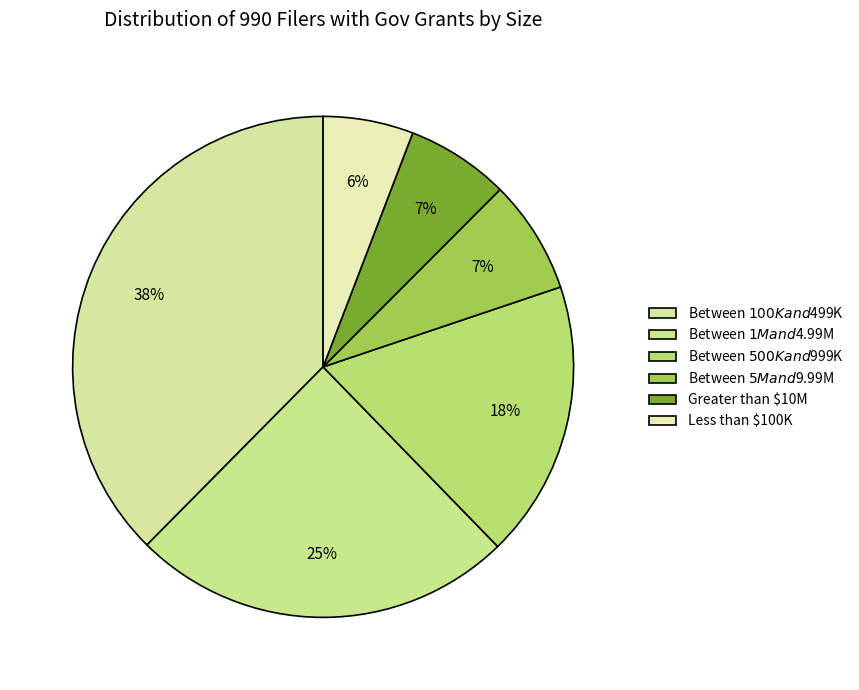

Count the number of slices in the pie.

6